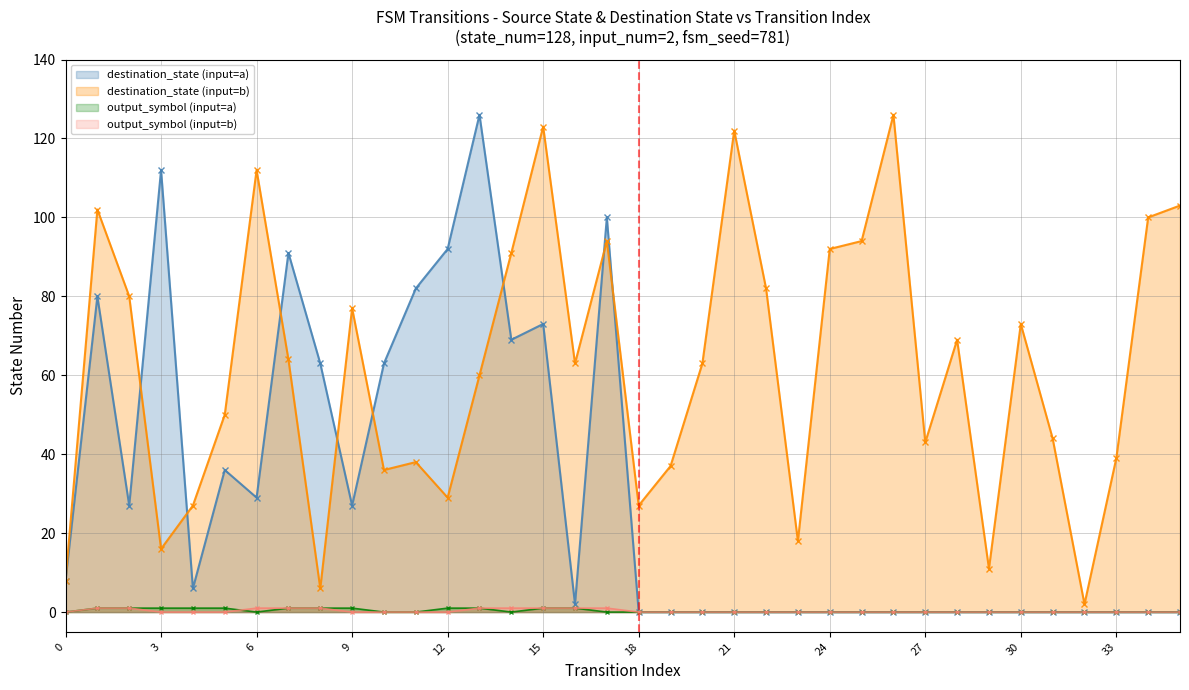

Is it true that output_symbol (input=a) equals 0 at 32?

True